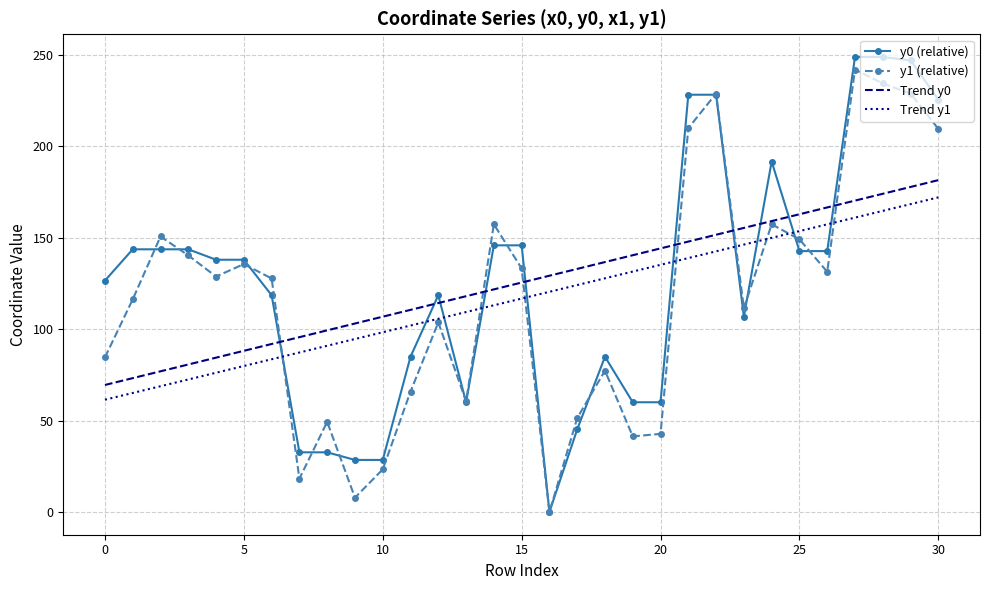

List the series in order of their peak value, highest first.

y0 (relative), y1 (relative), Trend y0, Trend y1